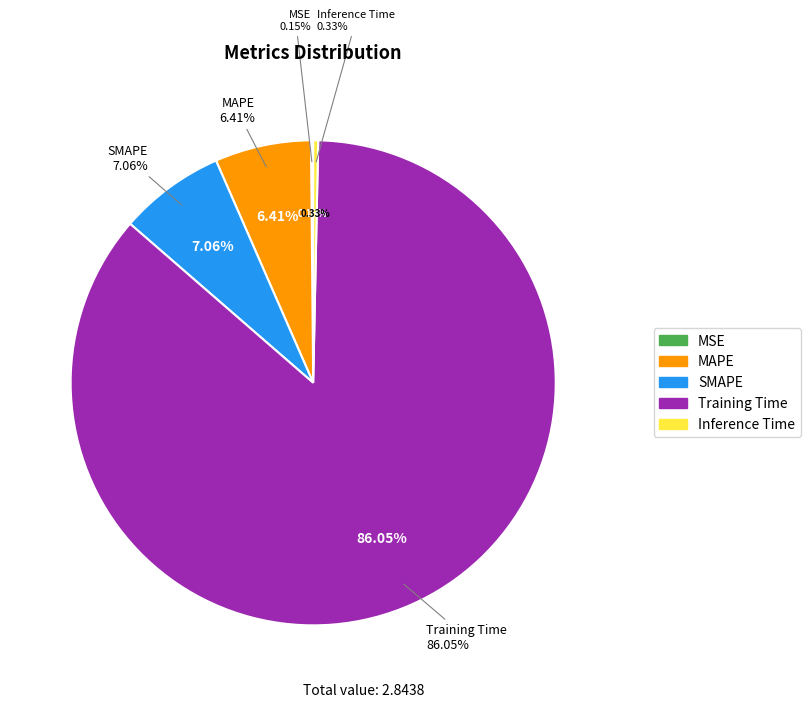

Does any single category account for the majority?

Yes